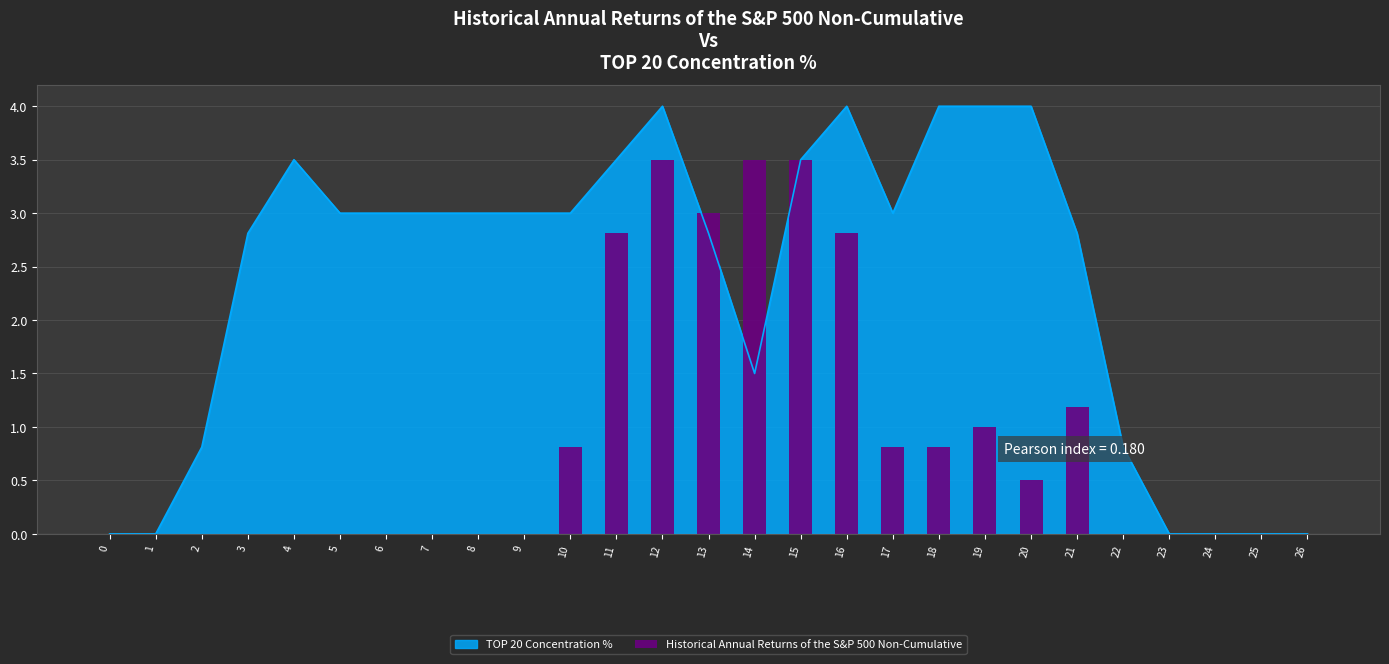

What is the sum of all values?

24.2